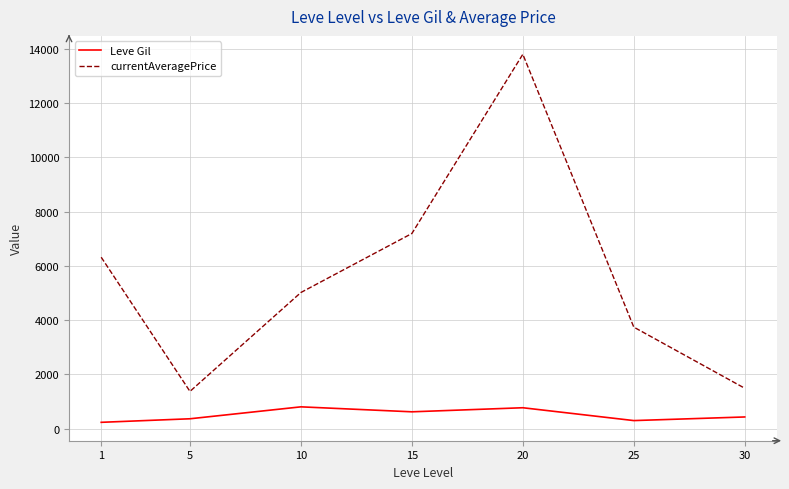

What is the total value across all series at 20?

14572.3